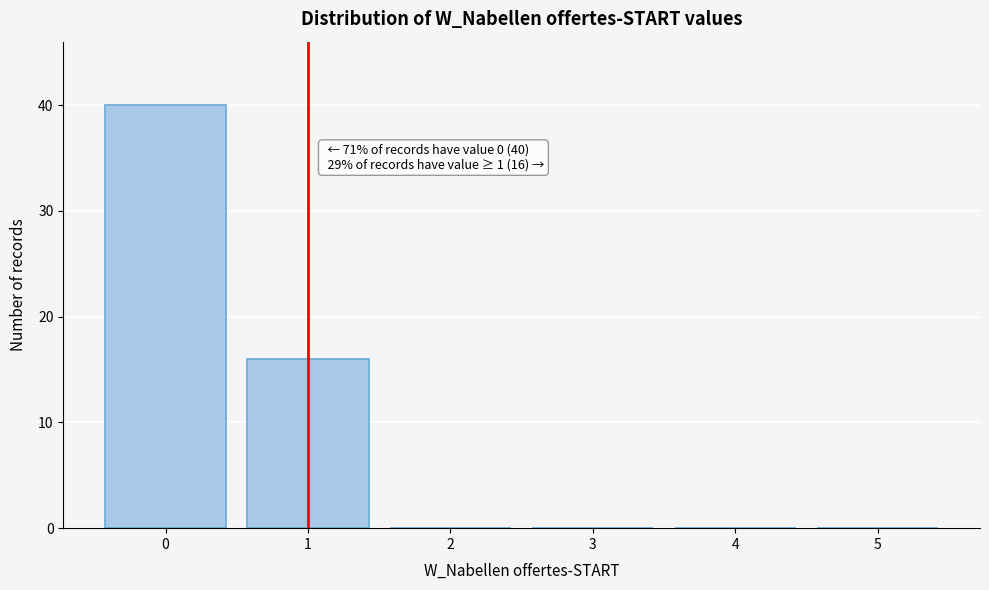

Reading right to left, transcribe all the data shown in this chart.

5=0	4=0	3=0	2=0	1=16	0=40